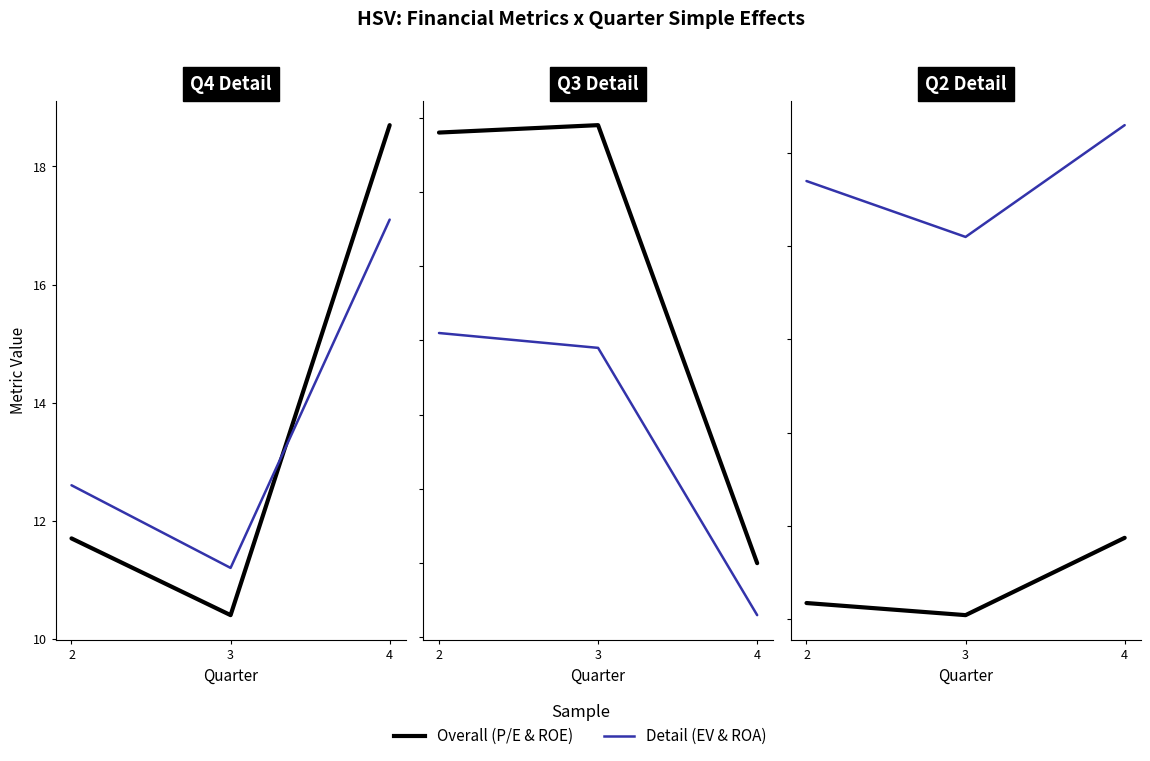

Which category has the lowest value across all series?

4